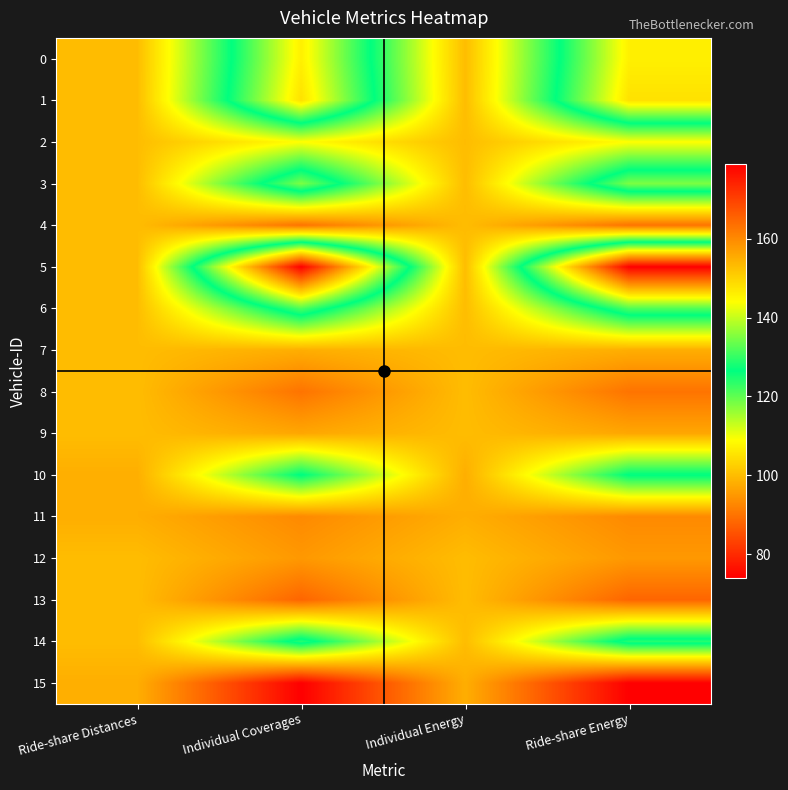

Between Ride-share Distances and Individual Coverages, which is larger?

Individual Coverages